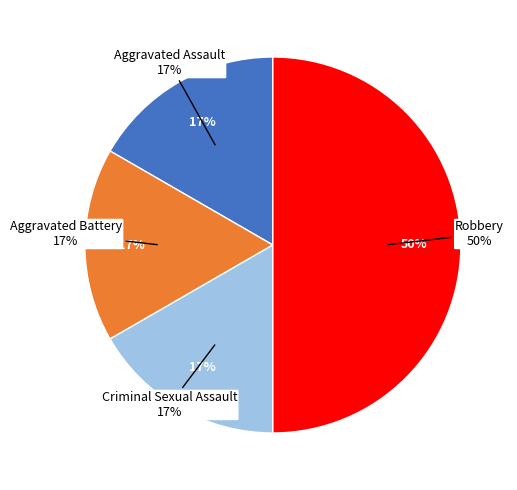

How many segments does this pie chart have?

4